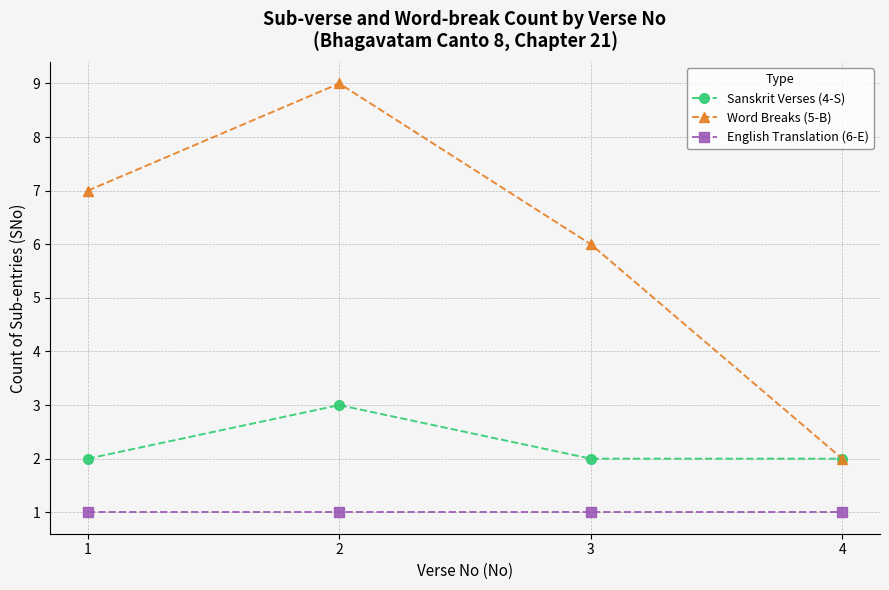

Which series has the widest spread of values?

Word Breaks (5-B)